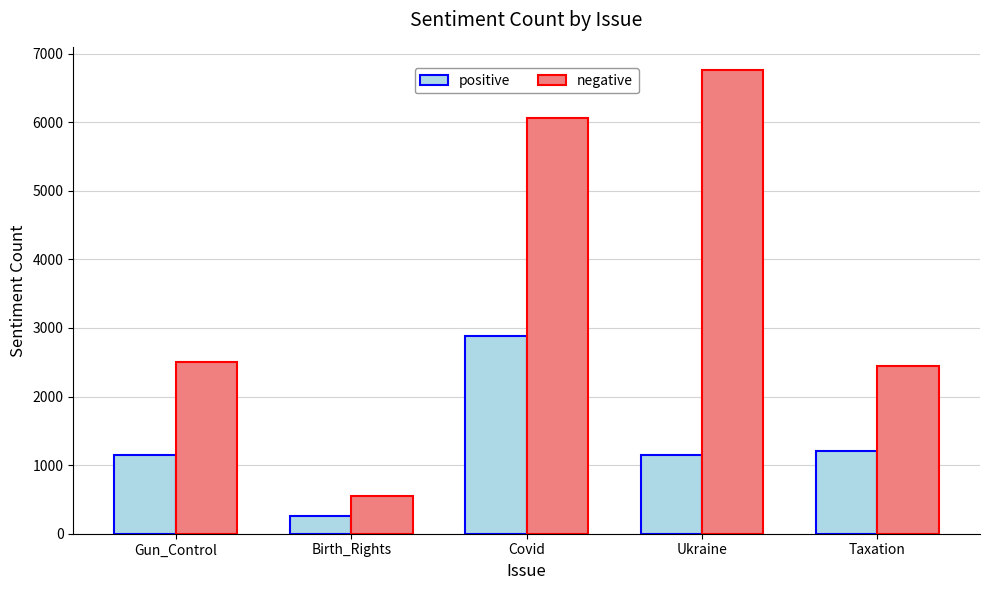

What is the difference between the maximum and minimum values in the positive series?

2629